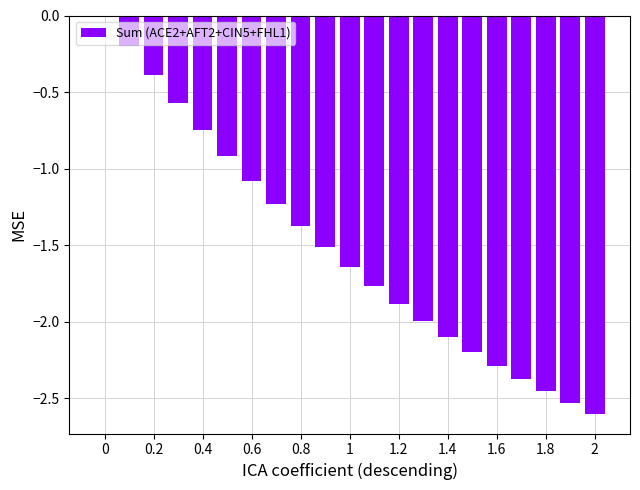

What is the sum of all values?

-31.9